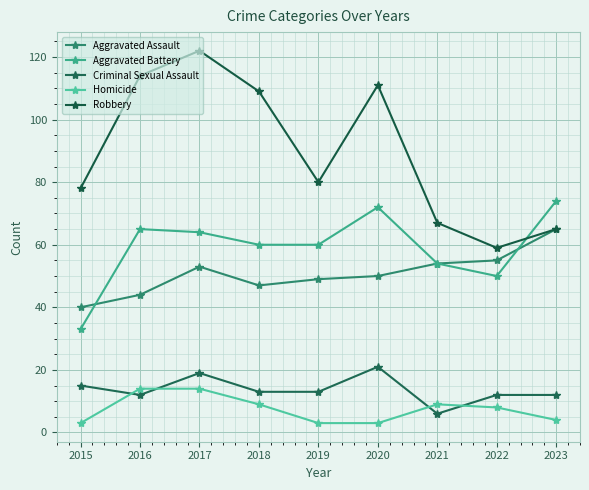

The value of Aggravated Assault at 2022 is 55. True or false?

True